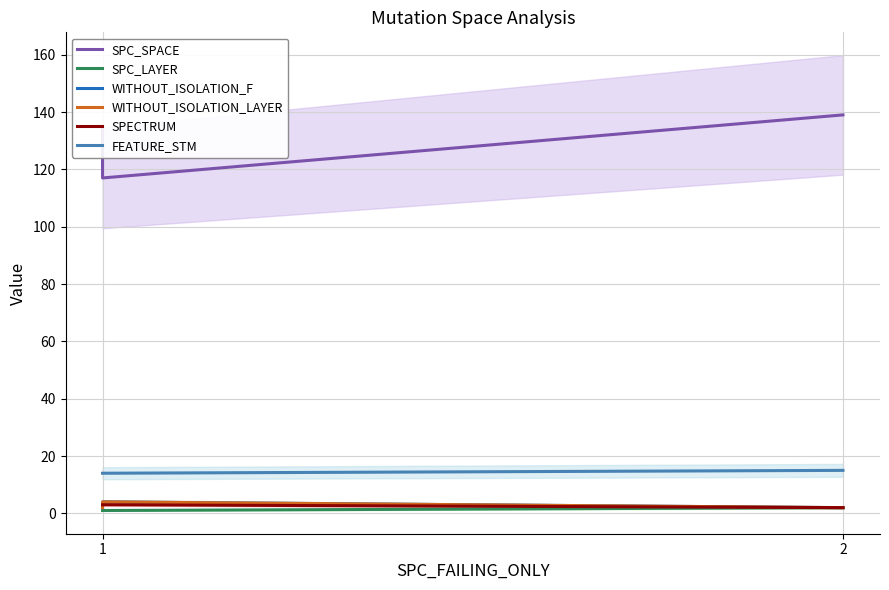

Between 2 and 2, which series saw the biggest shift?

SPC_SPACE